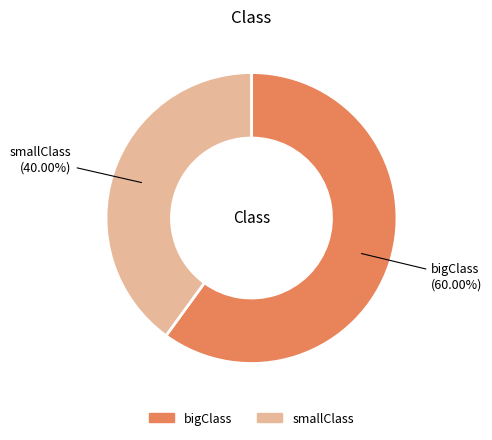

To the nearest percent, what is the difference between the largest and smallest slice percentages?

20%